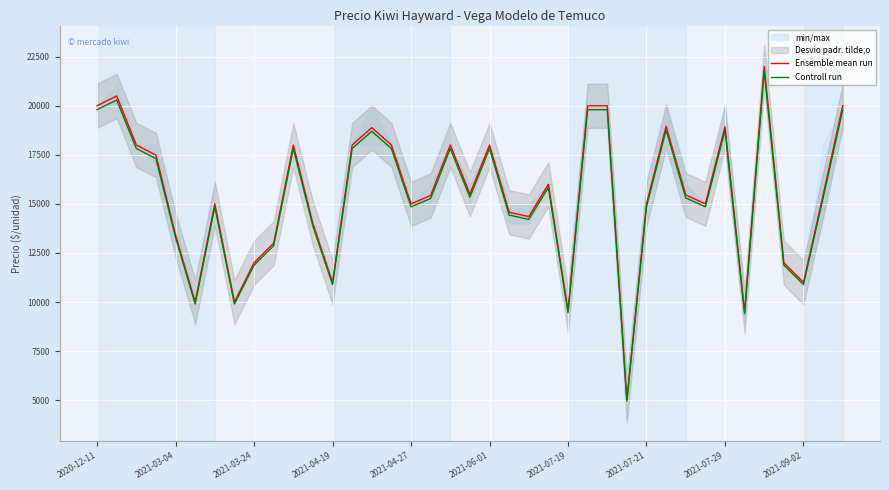

Is this an area chart (filled region under the line)?

No